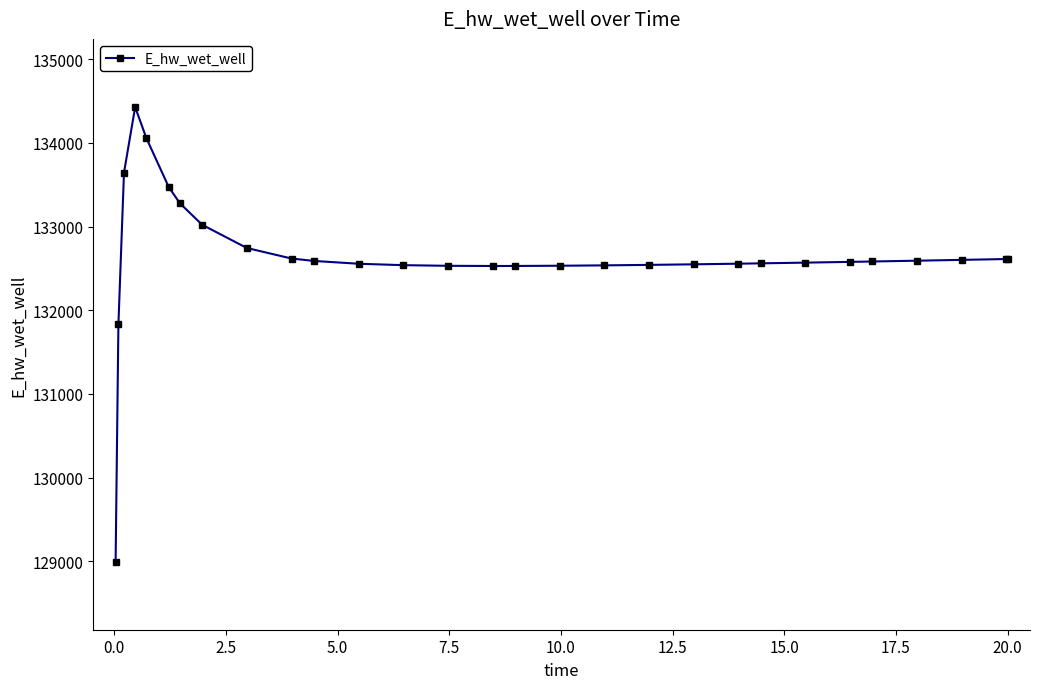

What is the value of the 22nd point from the left?

132560.8